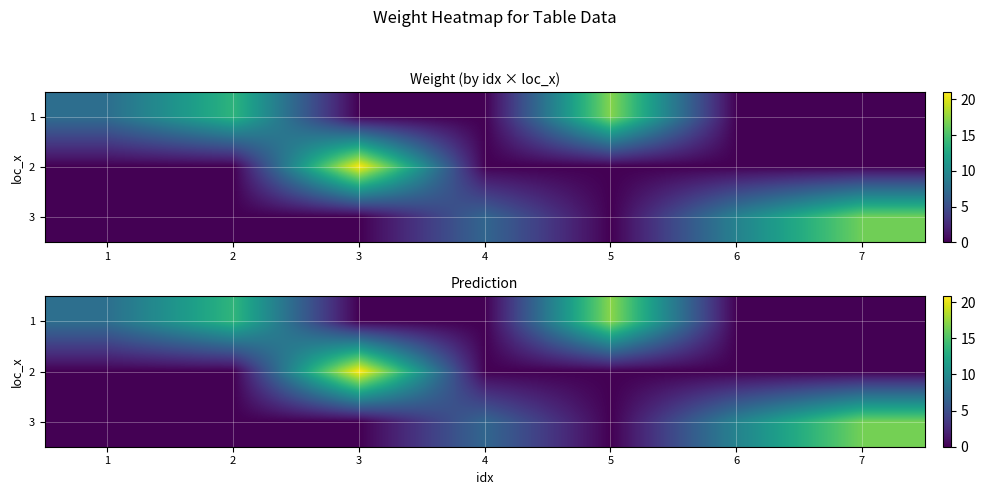

Rank the series by their maximum value, from lowest to highest.

3, 1, 2